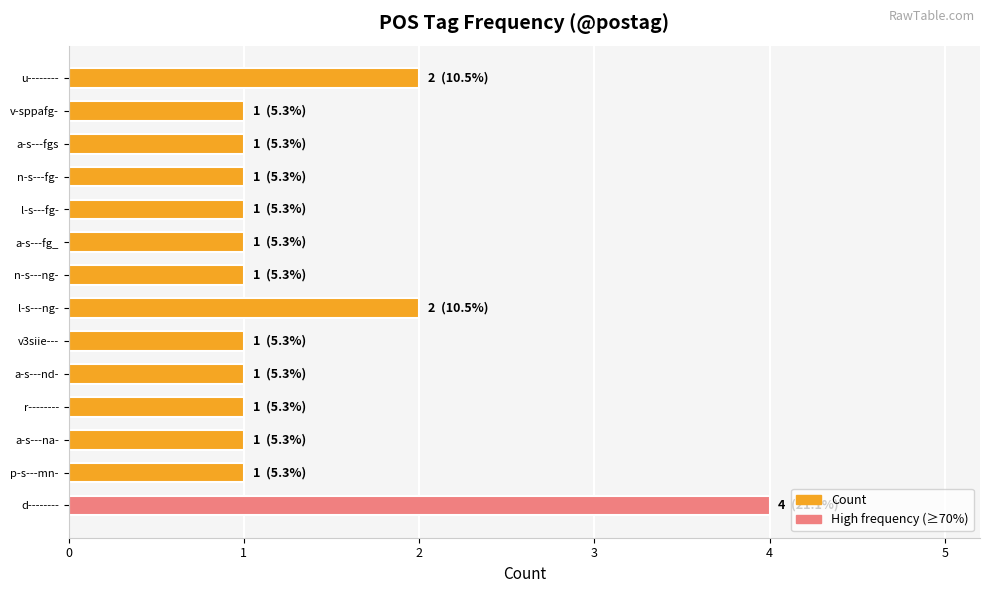

What is the sum of all values?

19